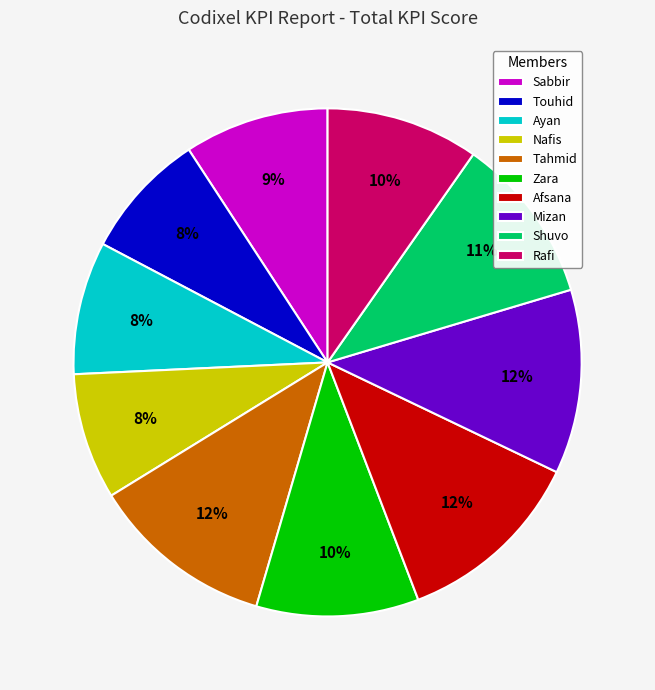

What percentage is the Nafis slice, to the nearest percent?

8%